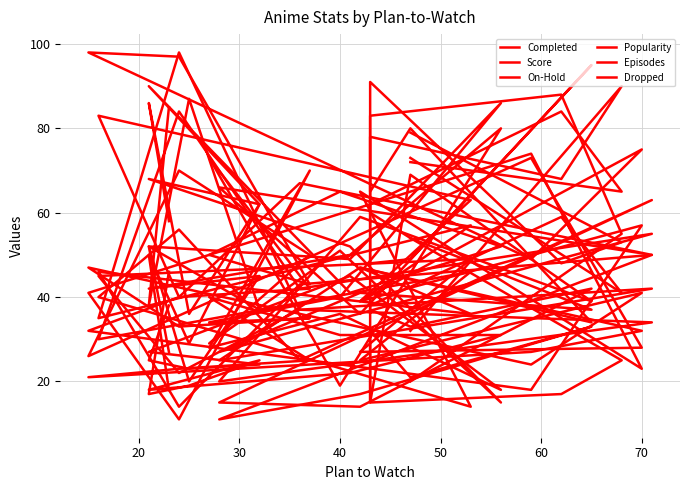

How many times do Episodes and Score cross each other?

15